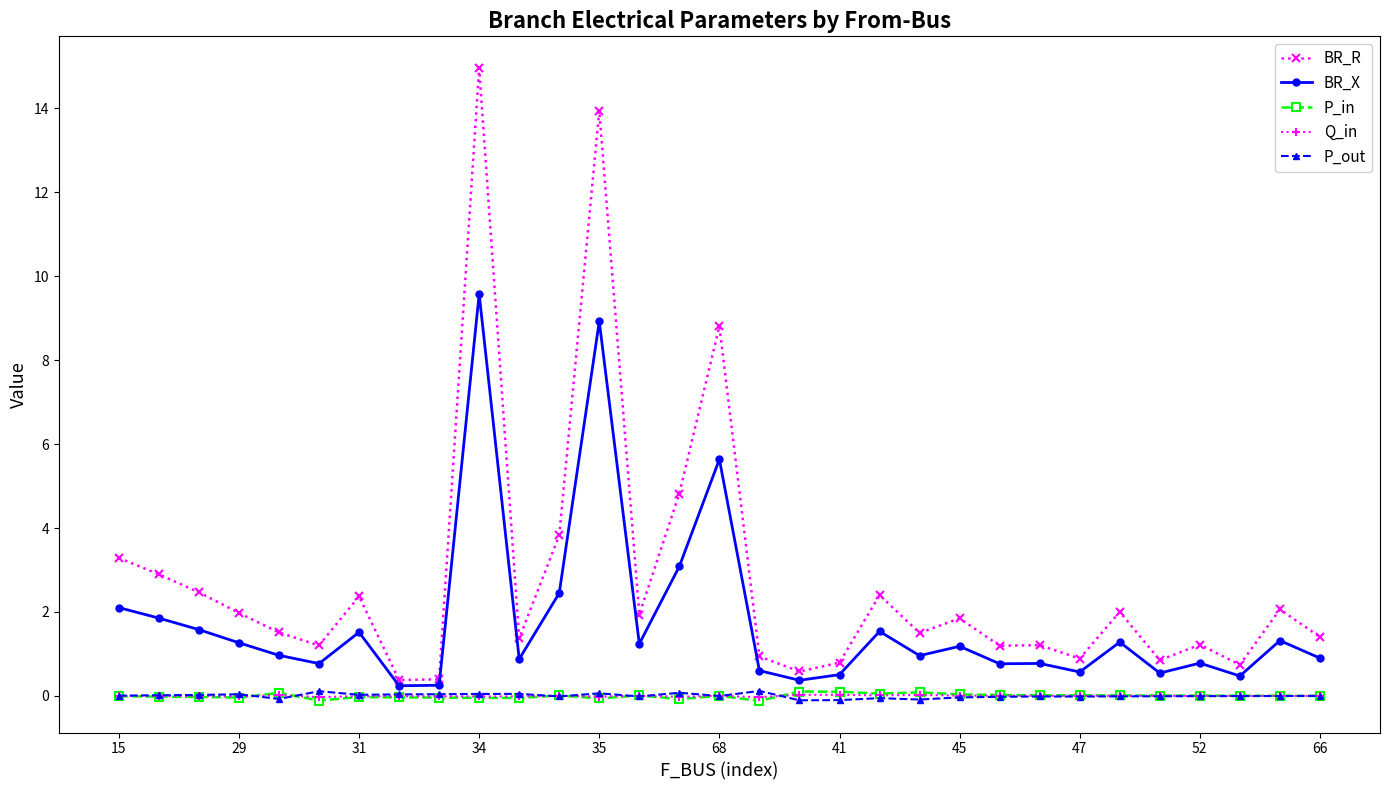

What is the sum of all P_out values?

0.1